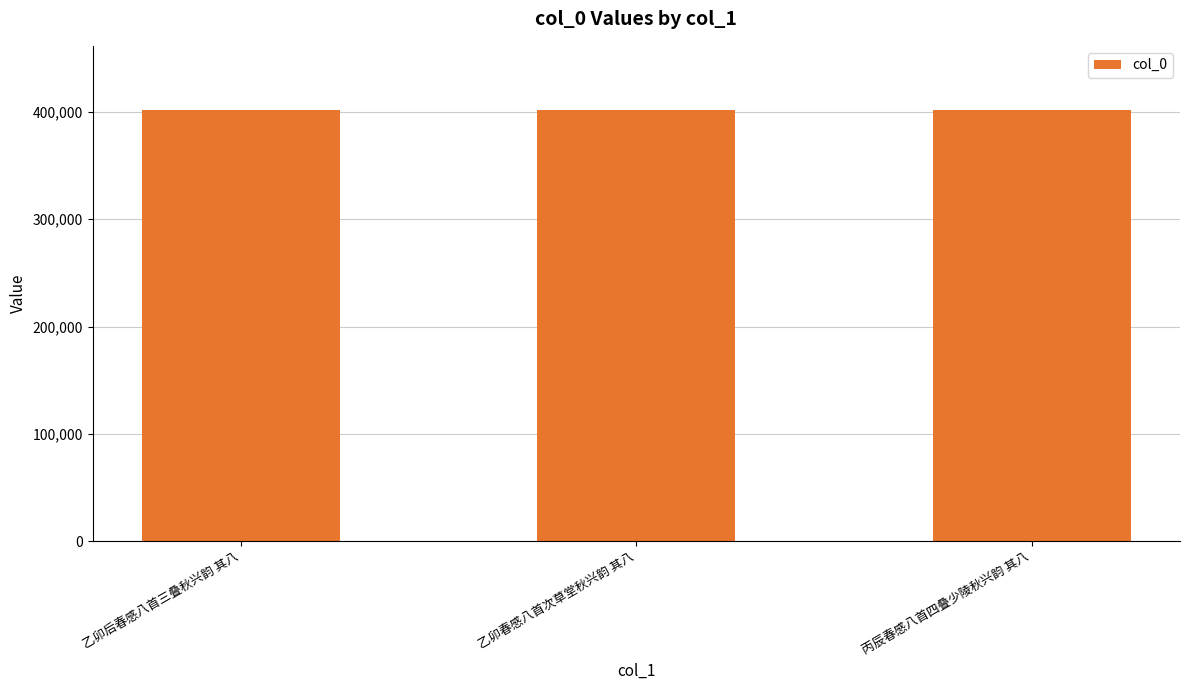

What is the difference between the maximum and minimum values?

16